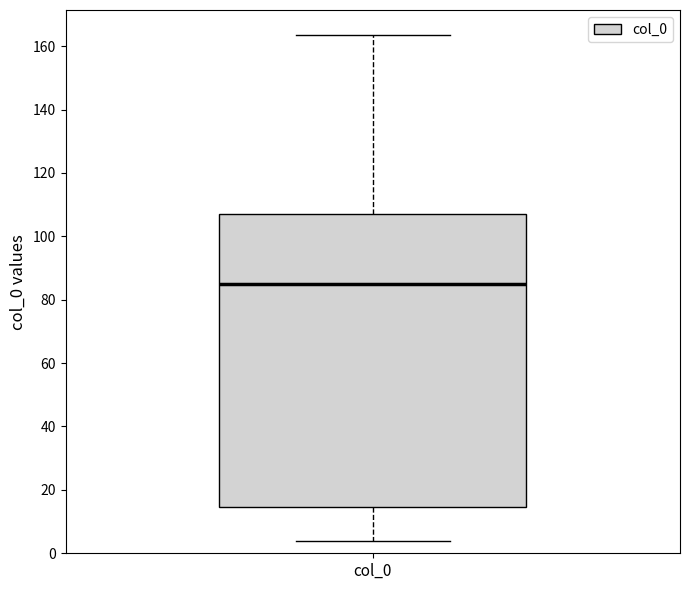

Transcribe this box plot: give where the median line is, the range the box spans, and where the two whiskers end, as read against the y-axis. The values are not printed on the chart, so give them approximately, as read against the axis.

median 86, box 14 to 106, whiskers 4 to 164